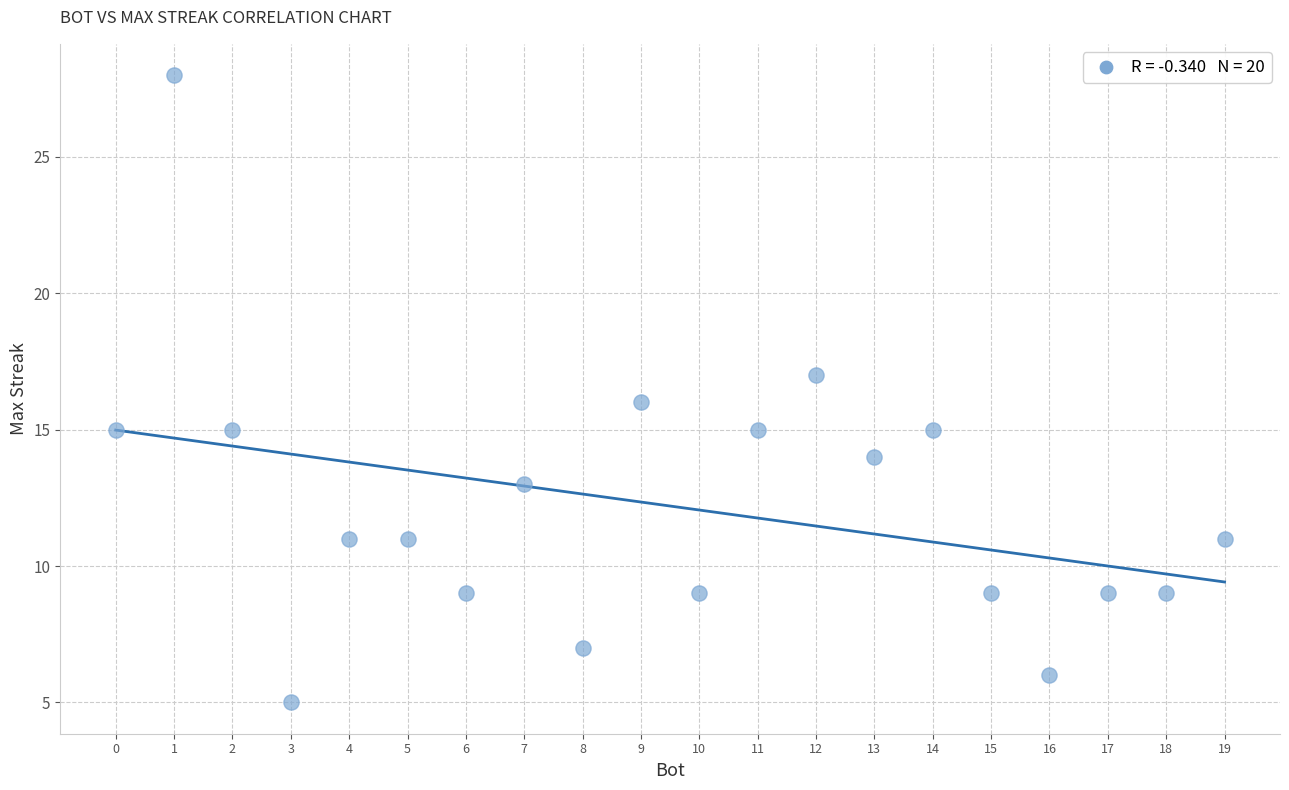

What is the range of Y values (max minus min)?

23